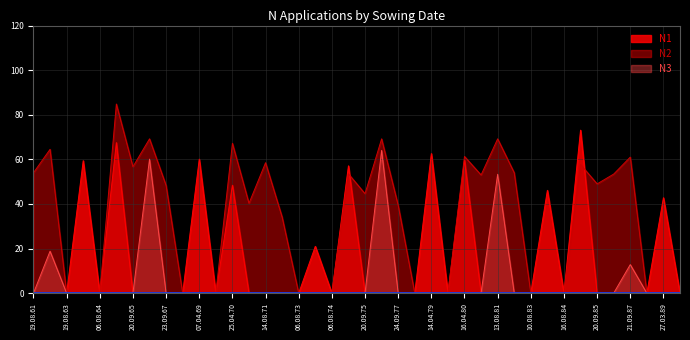

The value of N2 at 20.09.70 is 59.7. True or false?

False